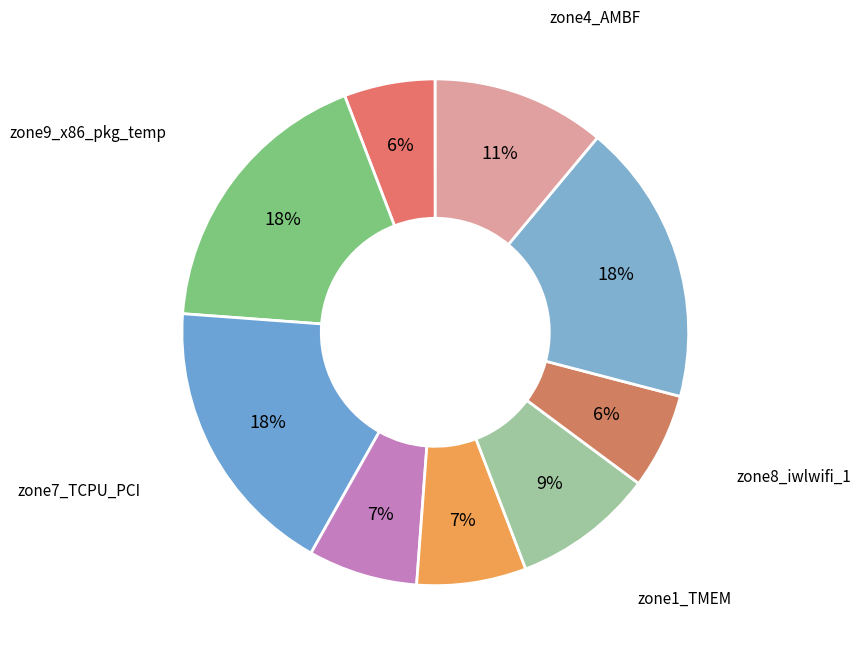

Approximately how many times larger is the value at zone4_AMBF compared to zone8_iwlwifi_1?

1.8